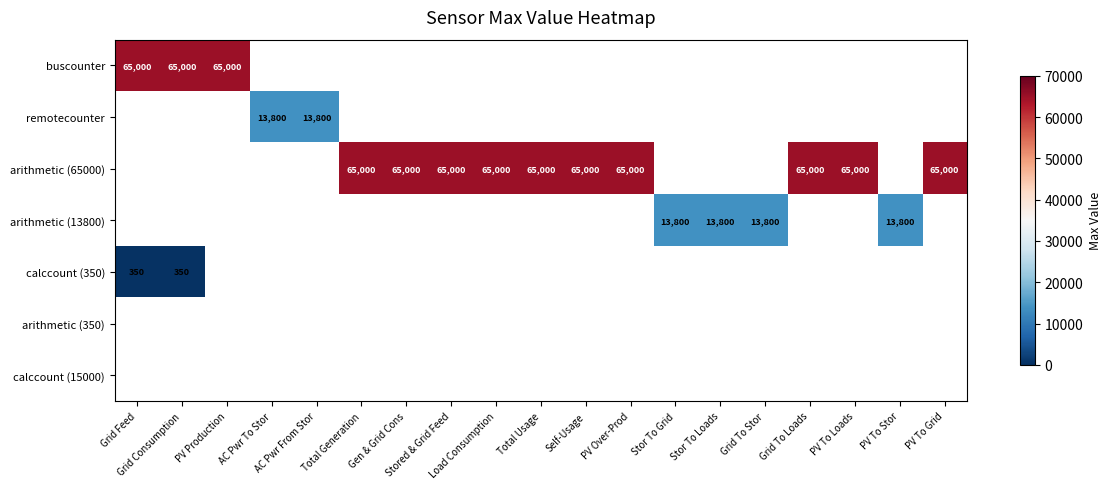

List the series in order of their peak value, highest first.

buscounter, remotecounter, arithmetic (65000), arithmetic (13800), calccount (350), arithmetic (350), calccount (15000)